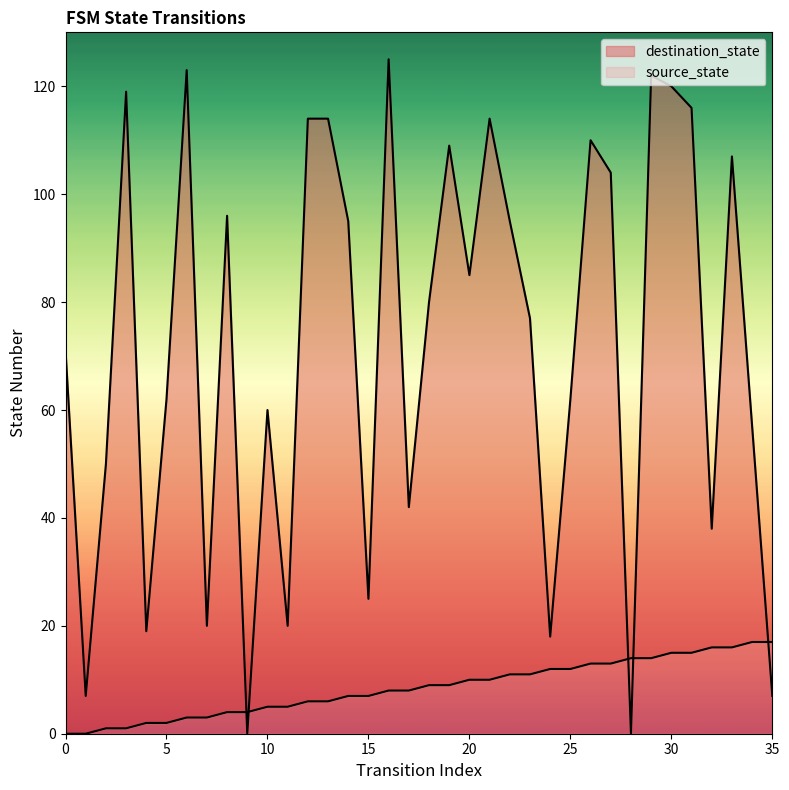

What is the difference between the source_state values at 0 and 35?

17